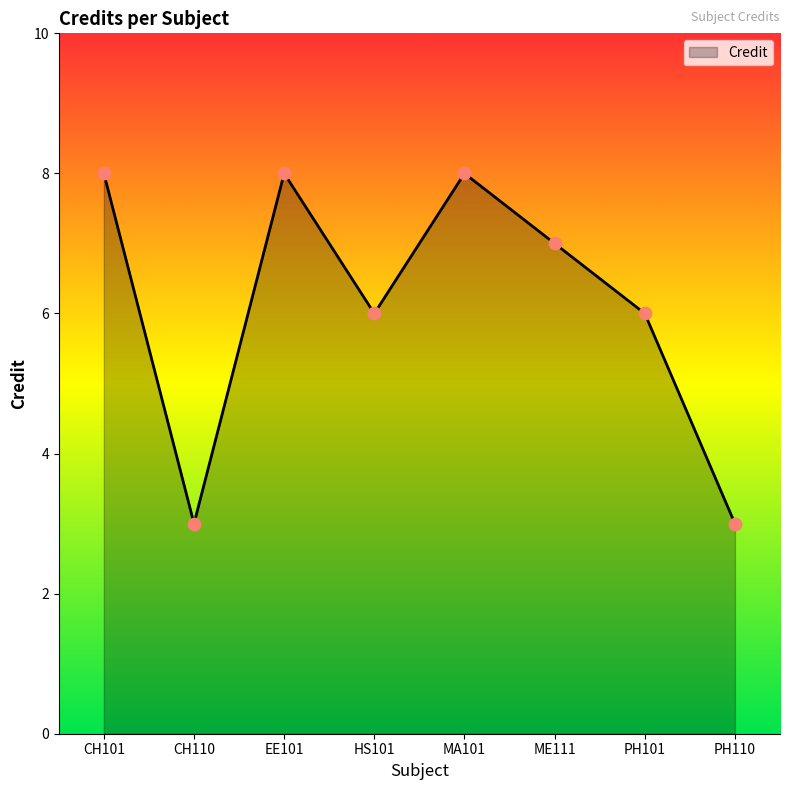

Which has a higher value, PH101 or CH101?

CH101